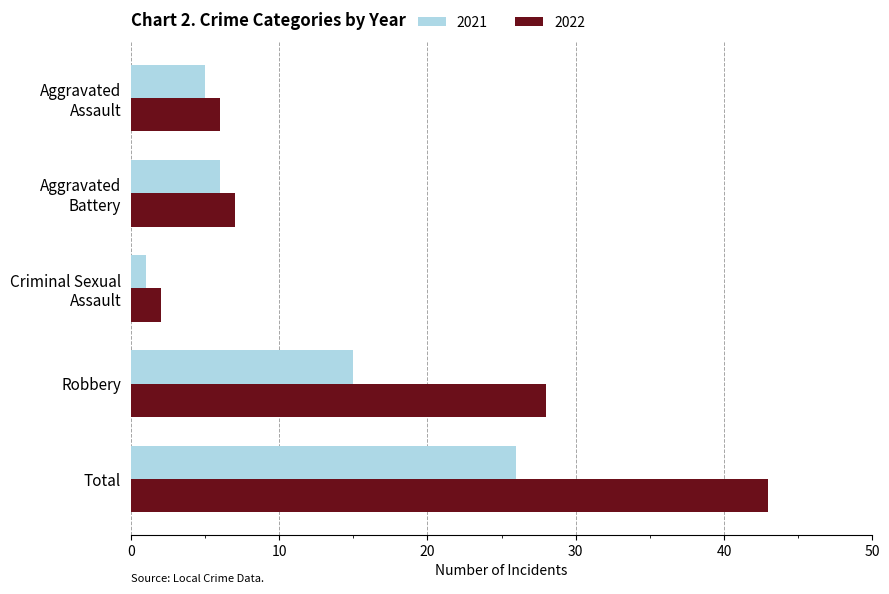

What is the difference between the highest and lowest values at Aggravated
Battery?

1